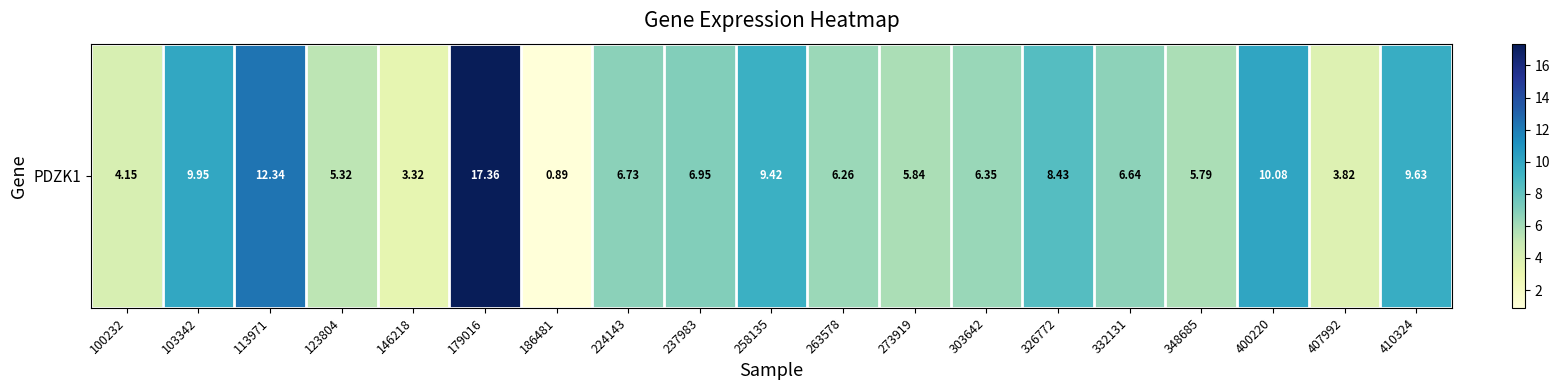

Approximately how many times larger is the value at 146218 compared to 179016?

0.2